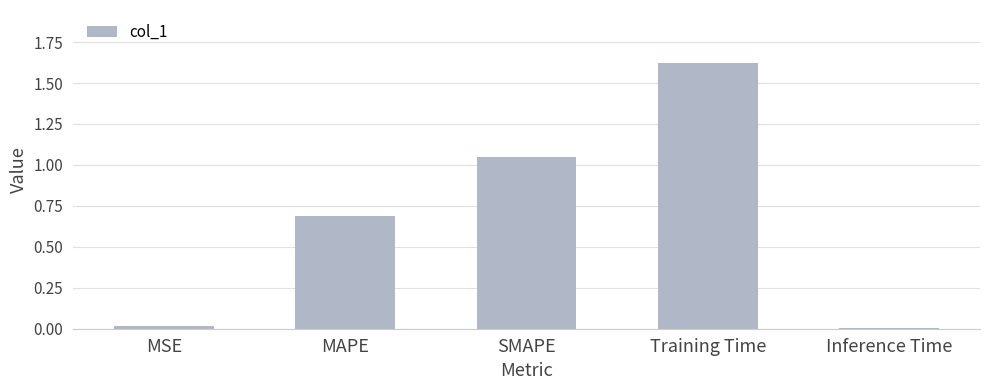

What is the approximate value at MAPE?

0.7